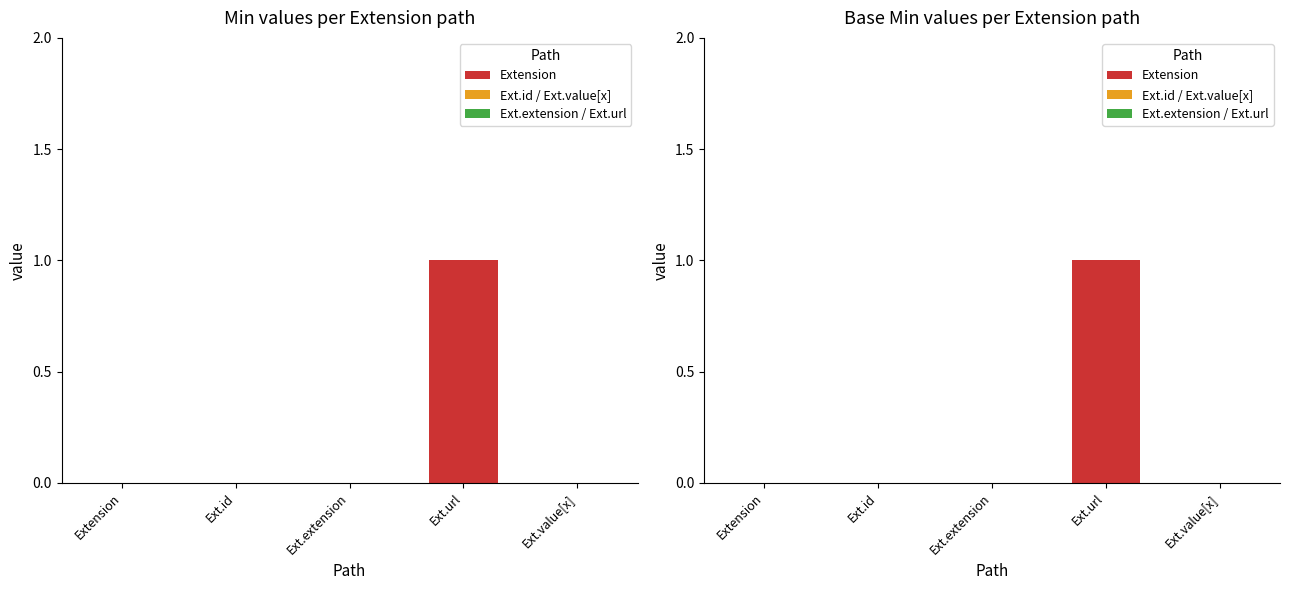

At which category does the chart reach its peak across all series?

Extension.url